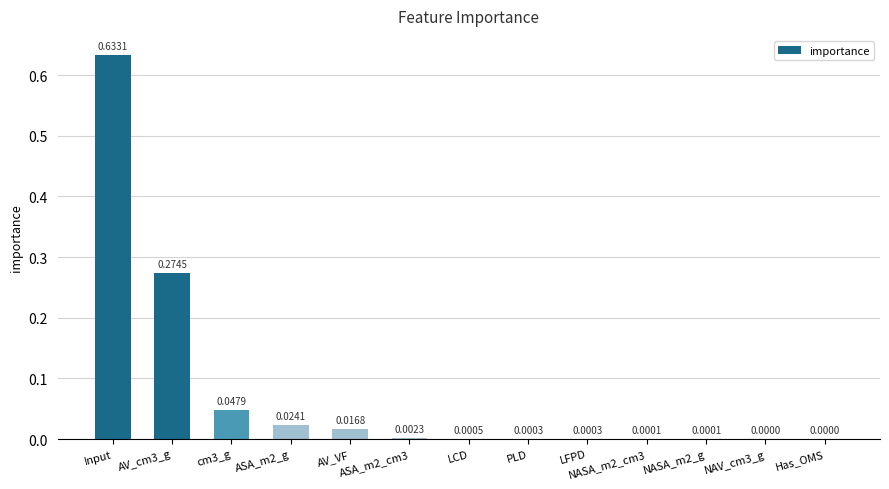

What is the change in value from Input to NASA_m2_cm3?

-0.6